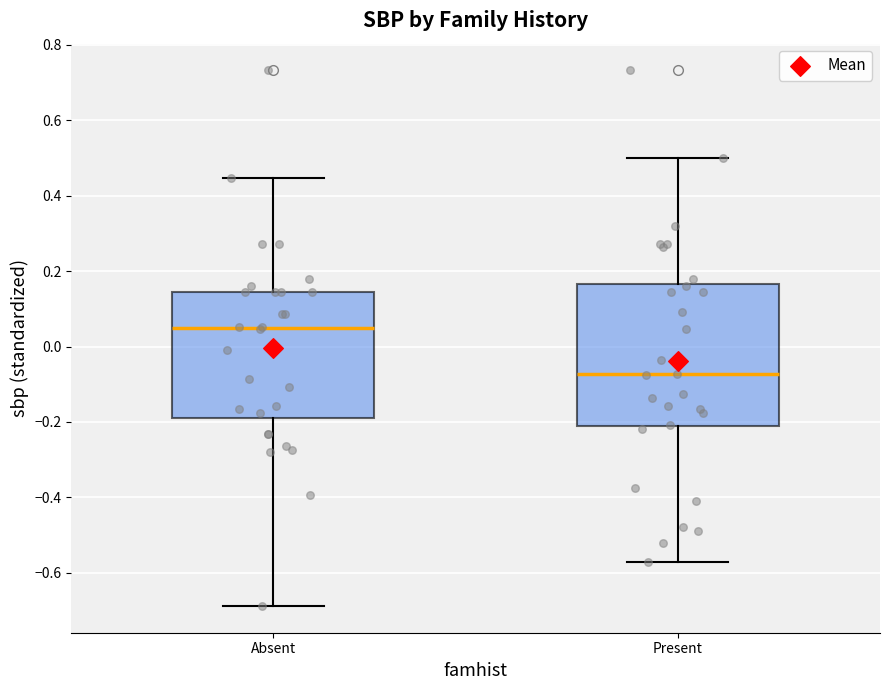

Reading left to right, read every box against the y-axis: the position of its median line, the range the box covers, and the ends of its whiskers. The values are not printed on the chart, so give them approximately, as read against the axis.

Absent: median 0.04, box -0.20 to 0.14, whiskers -0.68 to 0.44
Present: median -0.08, box -0.22 to 0.16, whiskers -0.58 to 0.50